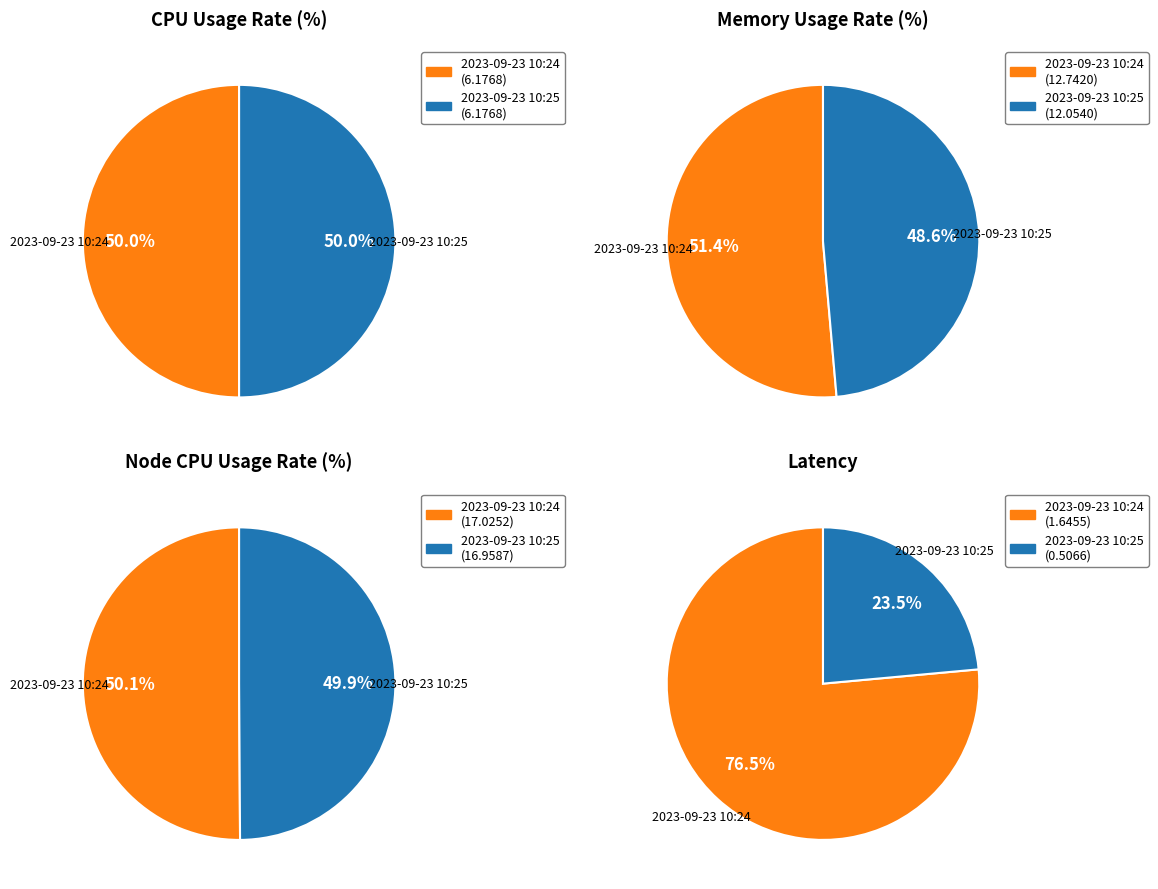

To the nearest percent, what is the average slice percentage?

50%